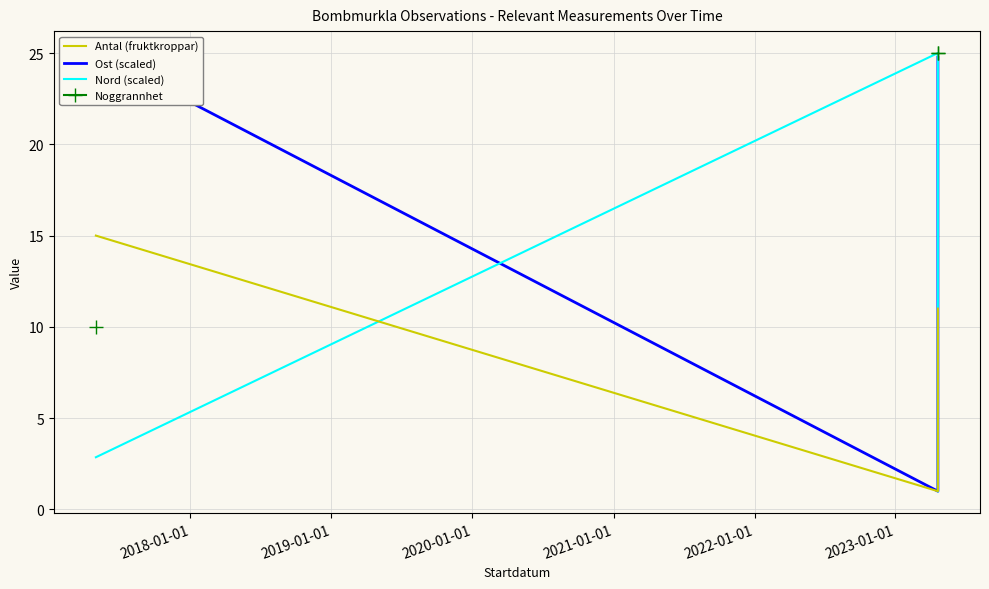

What is the maximum value shown in the chart?

25.0